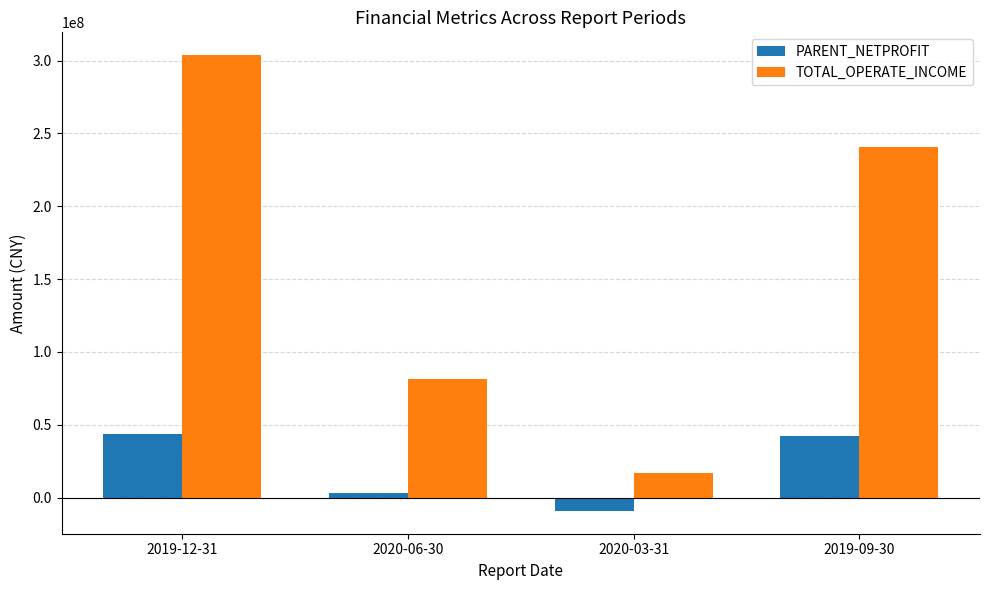

What are all the series names shown in the legend?

PARENT_NETPROFIT, TOTAL_OPERATE_INCOME